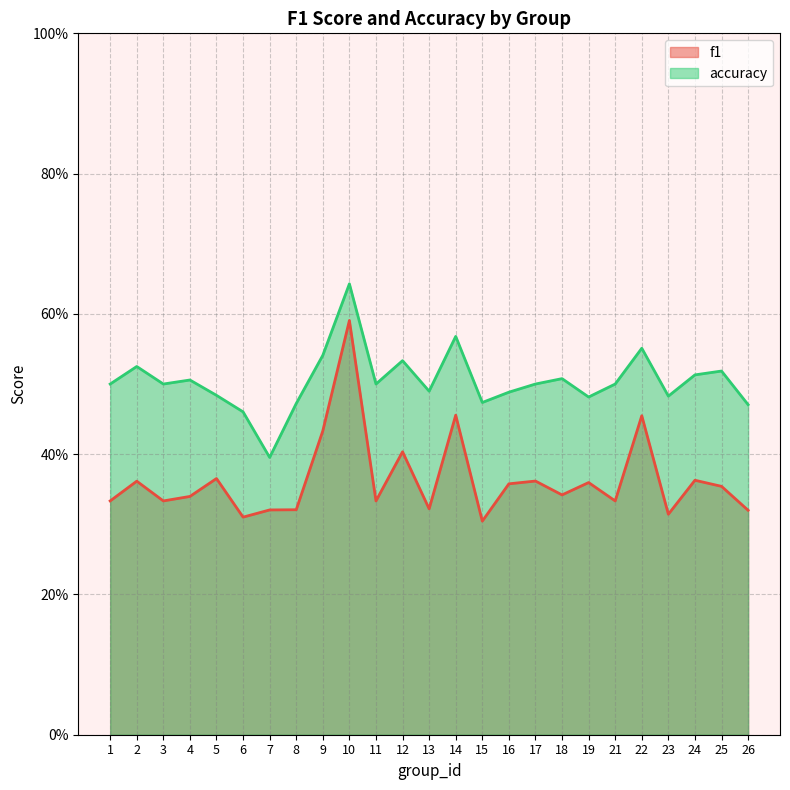

What is the difference between the second highest and second lowest values in the f1 series?

0.1